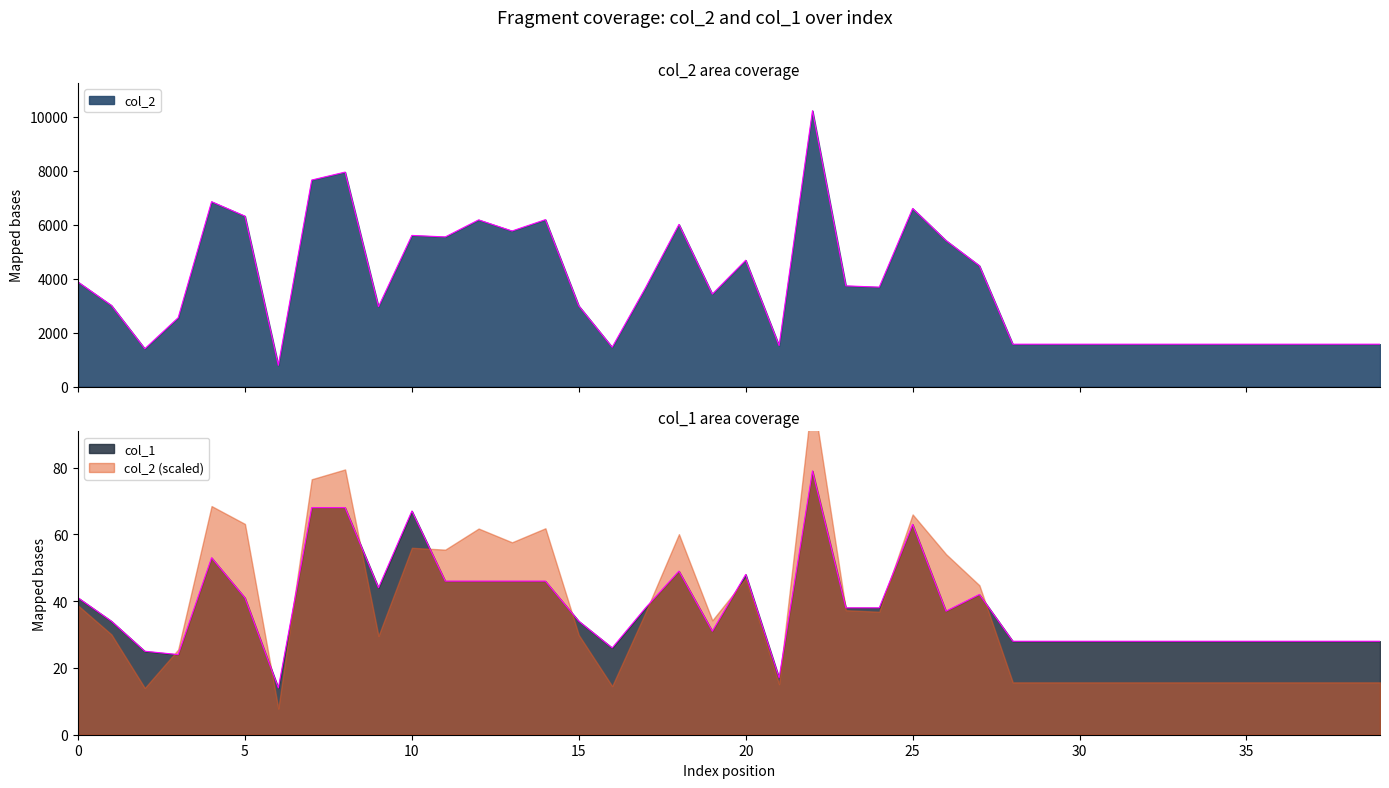

True or false: col_2 and col_1 cross at least once.

False